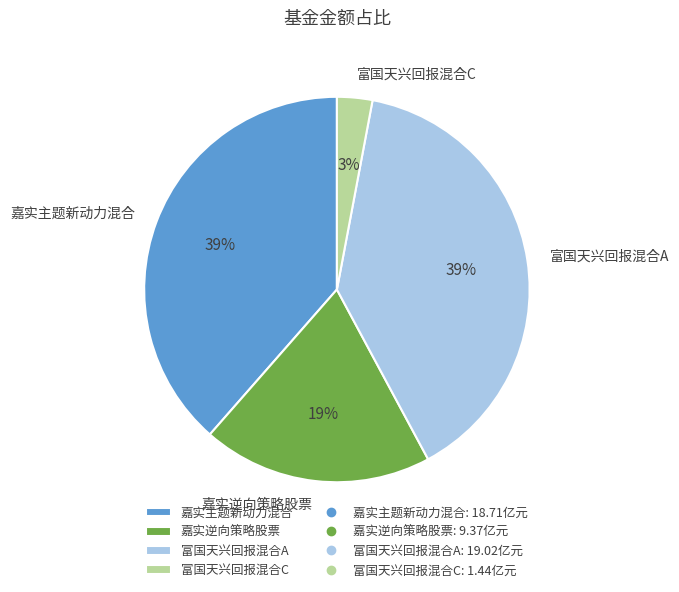

To the nearest percent, what is the average slice percentage?

25%